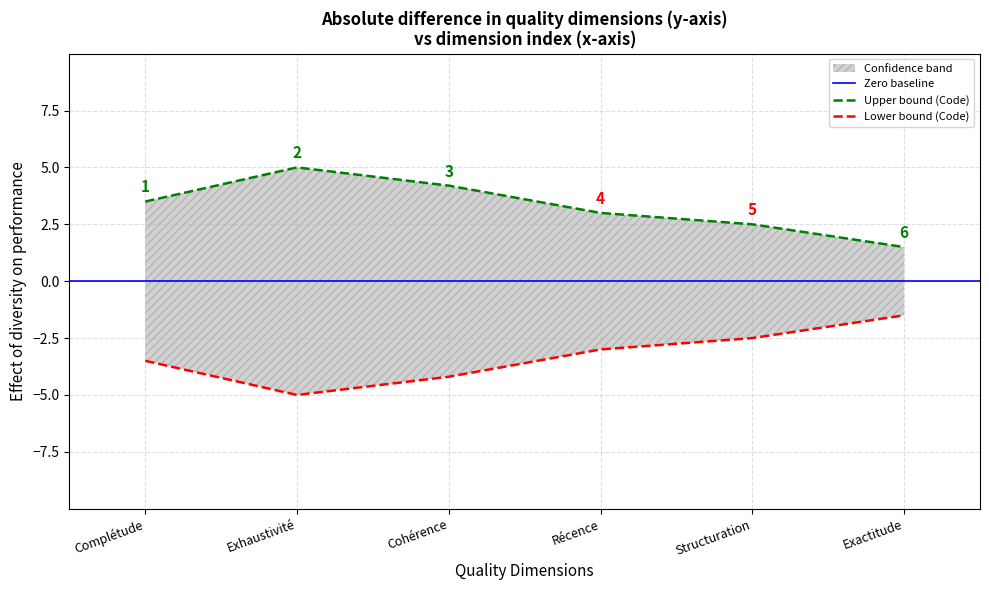

What is the label of the 6th point from the right?

Complétude